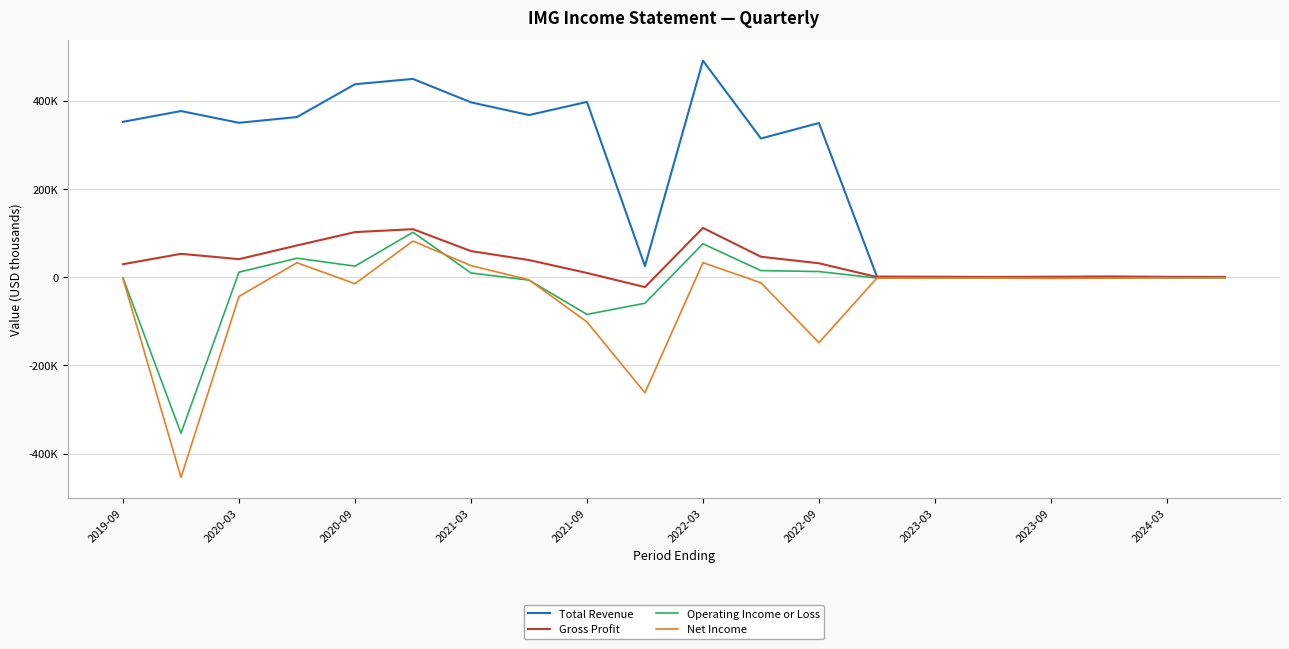

List the series in order of their peak value, highest first.

Total Revenue, Gross Profit, Operating Income or Loss, Net Income